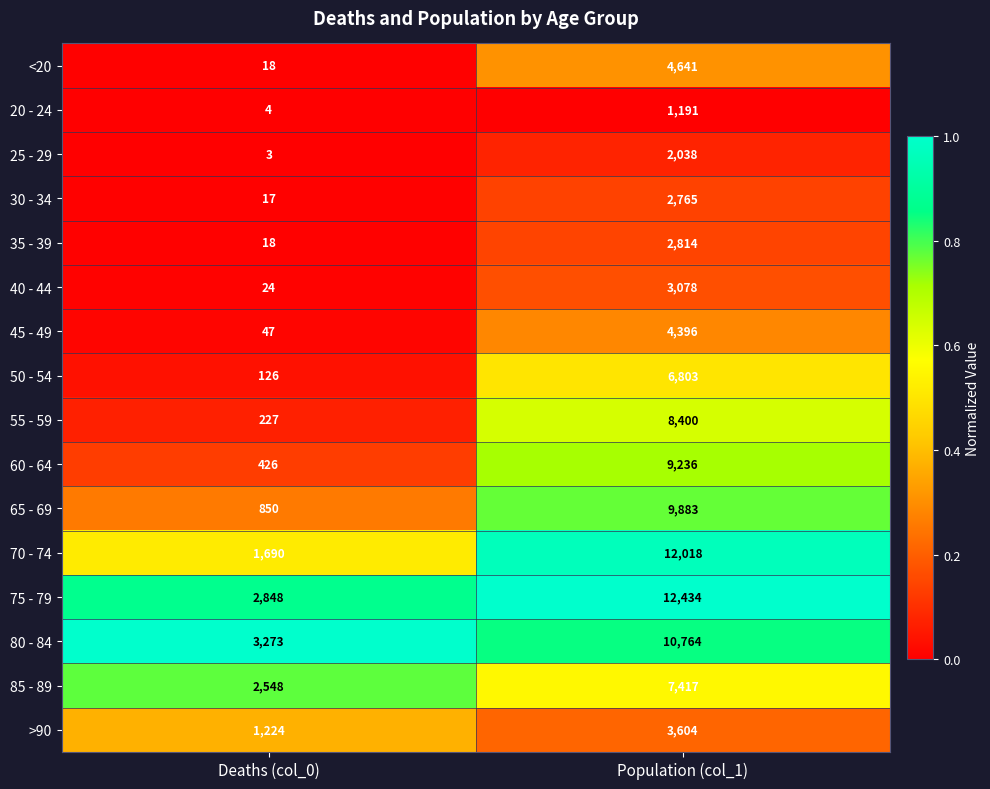

Rank the categories by 80 - 84 value from lowest to highest.

Deaths (col_0), Population (col_1)